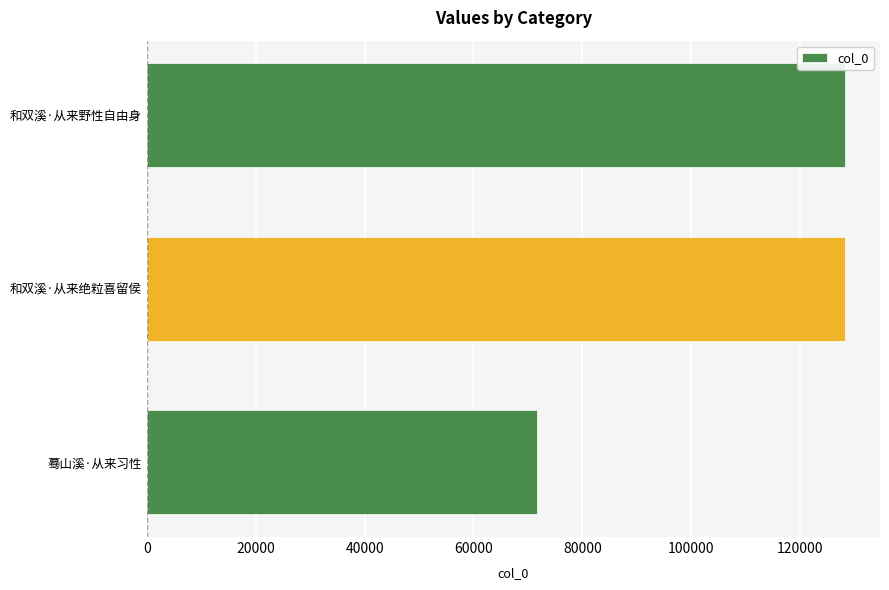

What is the maximum value shown in the chart?

128272